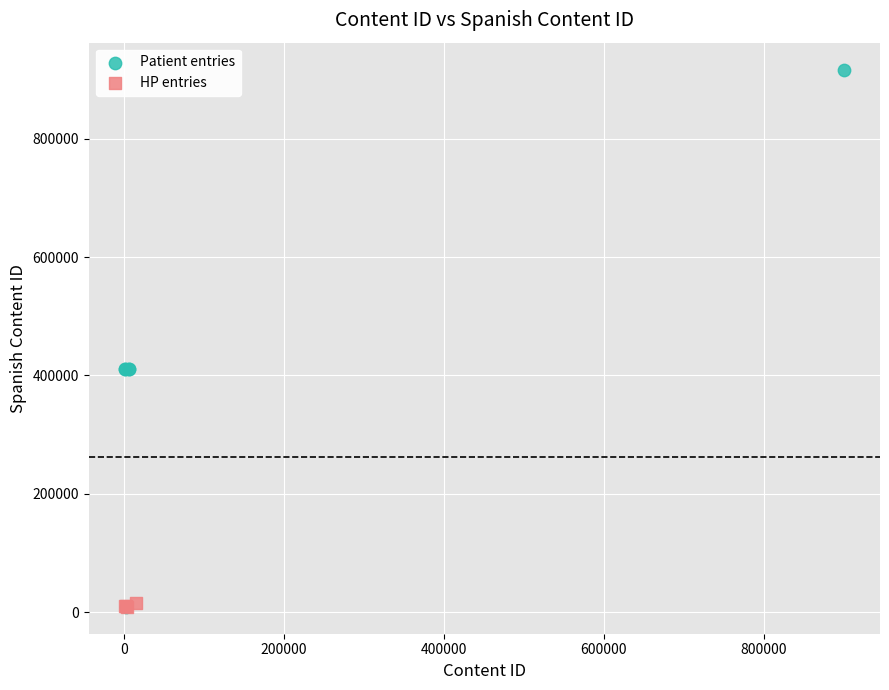

Which series has the widest spread of Y values?

Patient entries